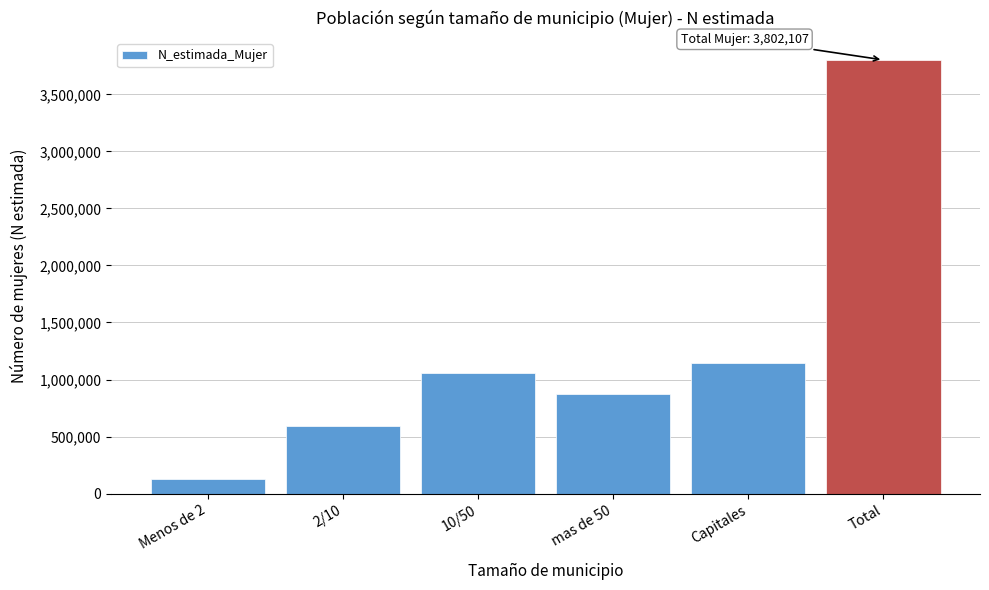

Reading left to right, transcribe all the data shown in this chart.

130733	592962	1059083	873026	1146303	3802107